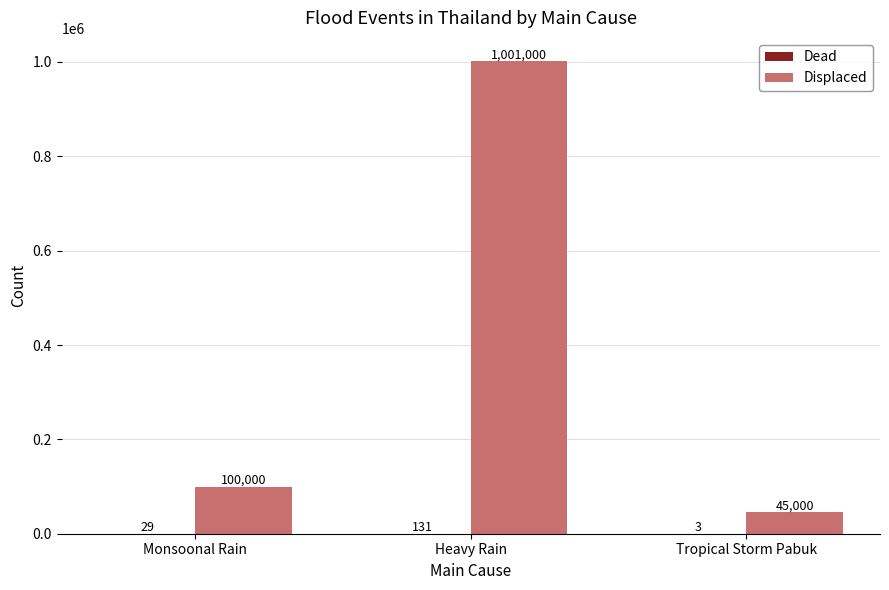

What value does the Displaced series have at Monsoonal Rain, to the nearest 10?

100000